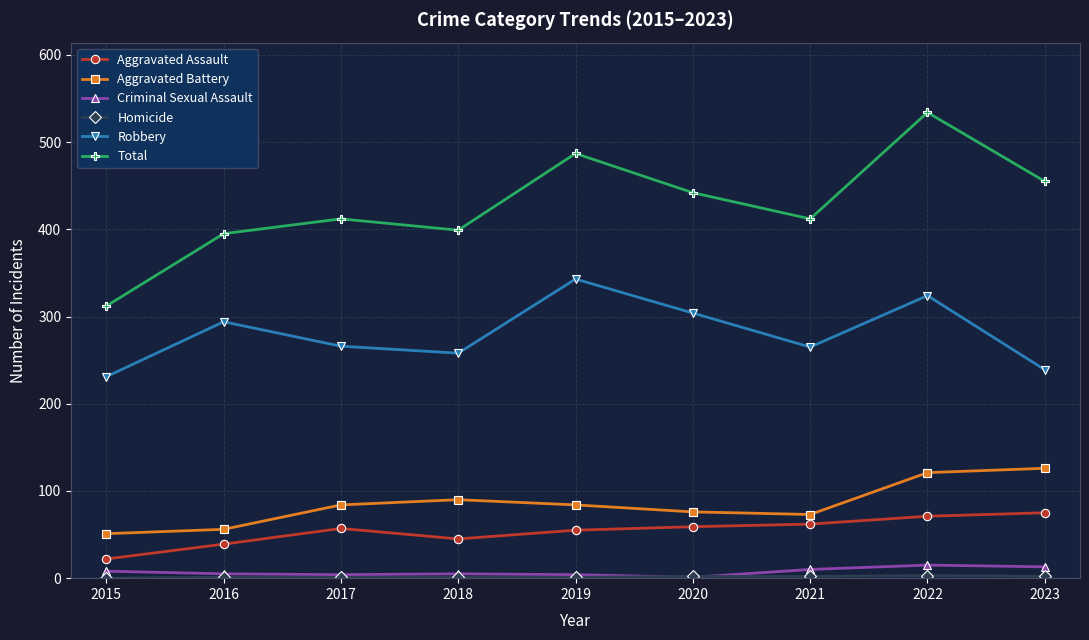

Which series has the largest total across all categories?

Total